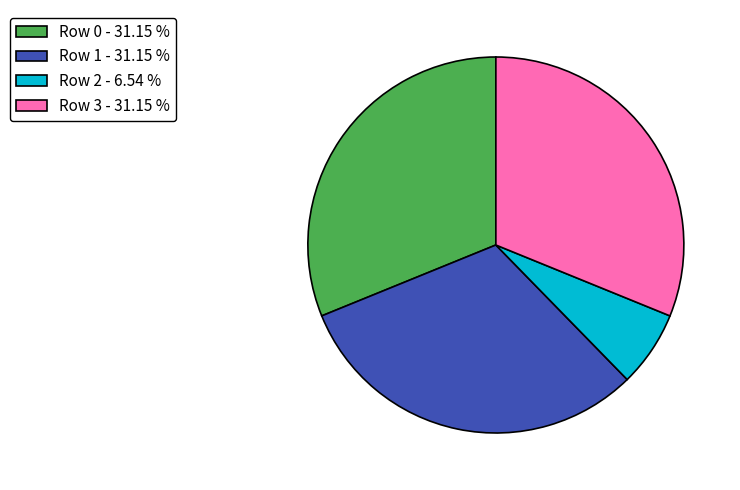

Approximately how many times larger is the value at Row 3 - 31.15 % compared to Row 0 - 31.15 %?

1.0